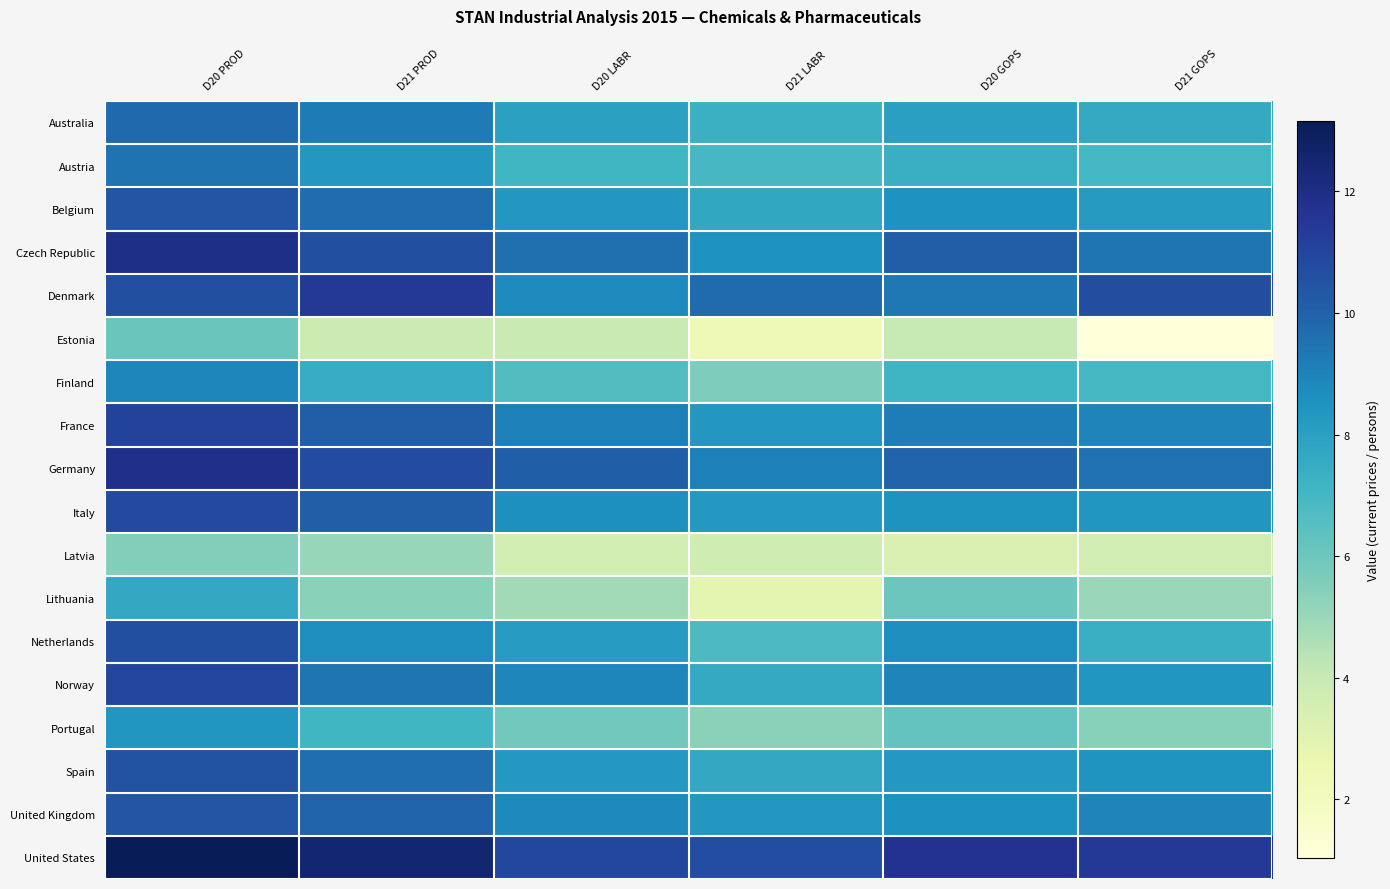

At D20 LABR, list the series in order from largest to smallest.

United States, Germany, Czech Republic, France, Norway, United Kingdom, Denmark, Italy, Belgium, Spain, Netherlands, Australia, Austria, Finland, Portugal, Lithuania, Estonia, Latvia